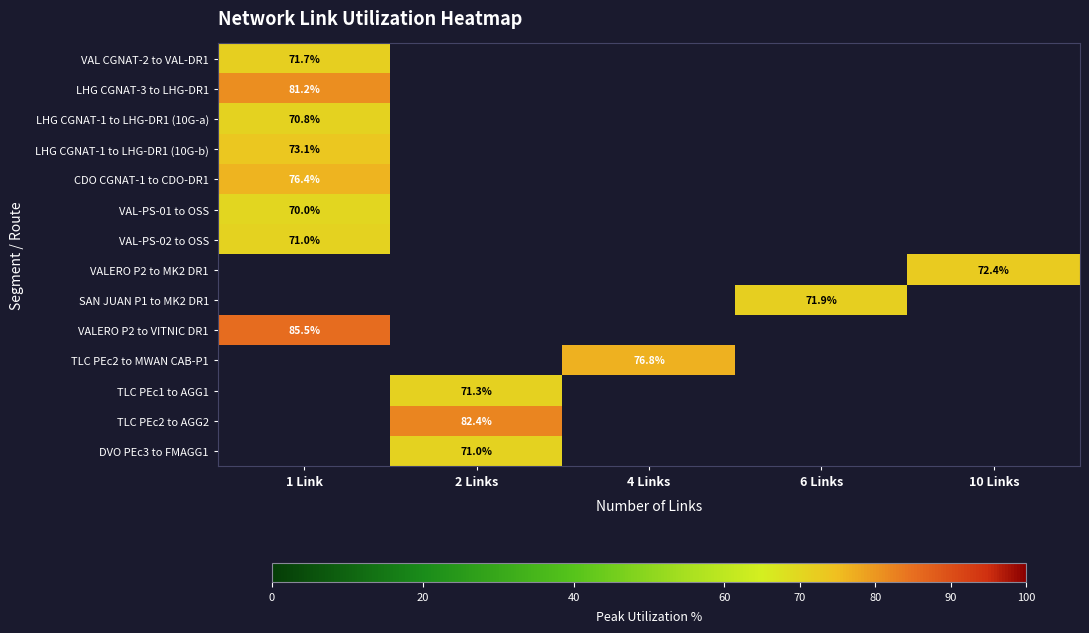

Which has a higher value, 10 Links or 1 Link?

1 Link